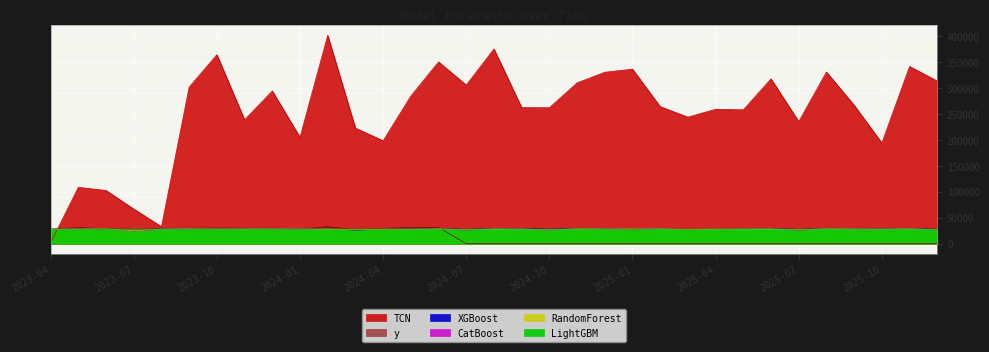

After their last crossing, which series has the higher values: y or XGBoost?

XGBoost